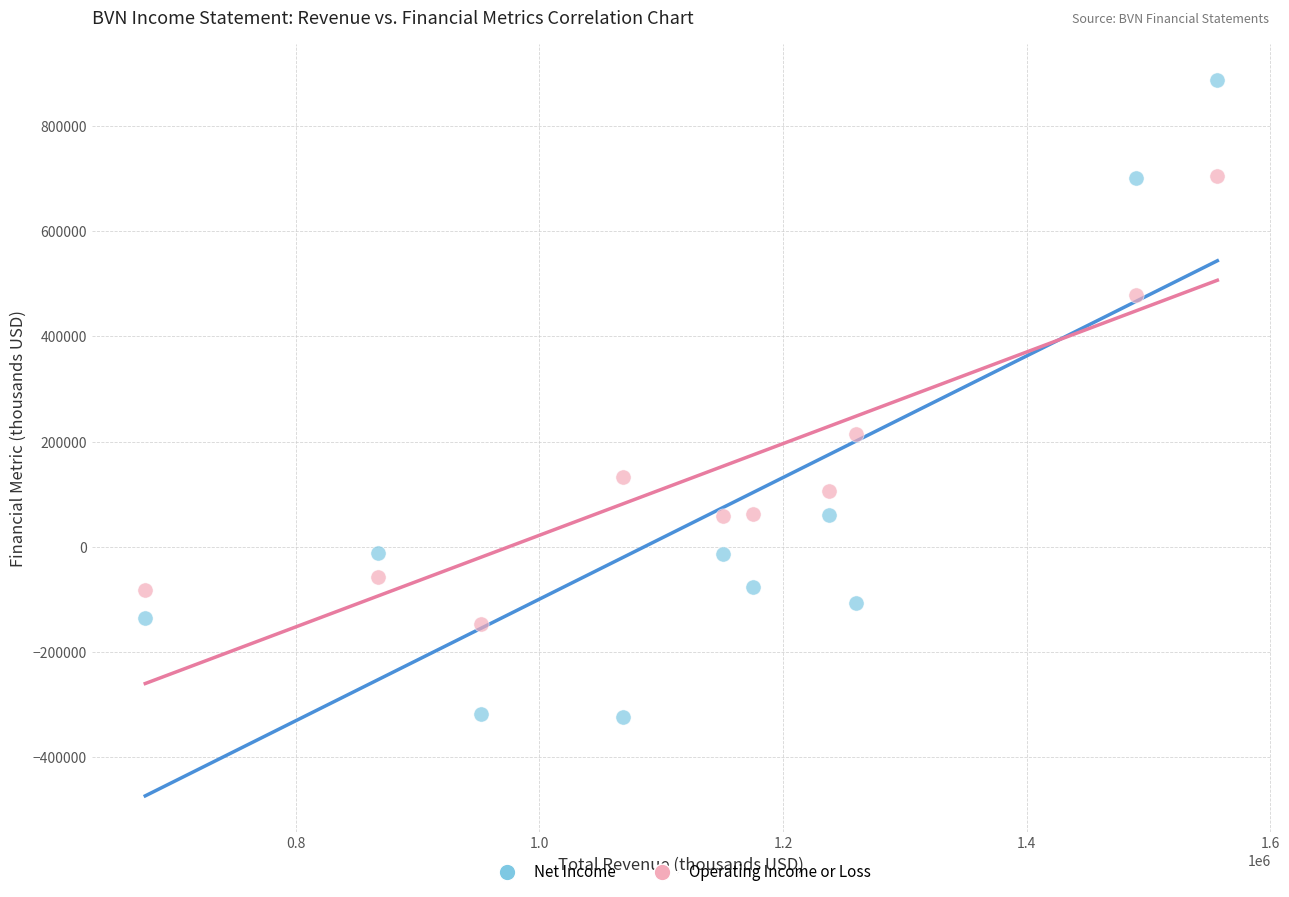

Across all data points, what is the range of X values (max minus min)?

880100